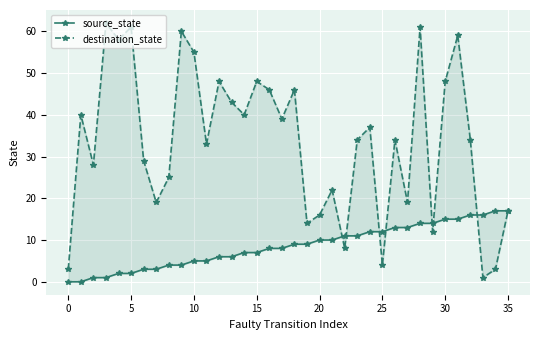

How many intersections are there between destination_state and source_state?

7